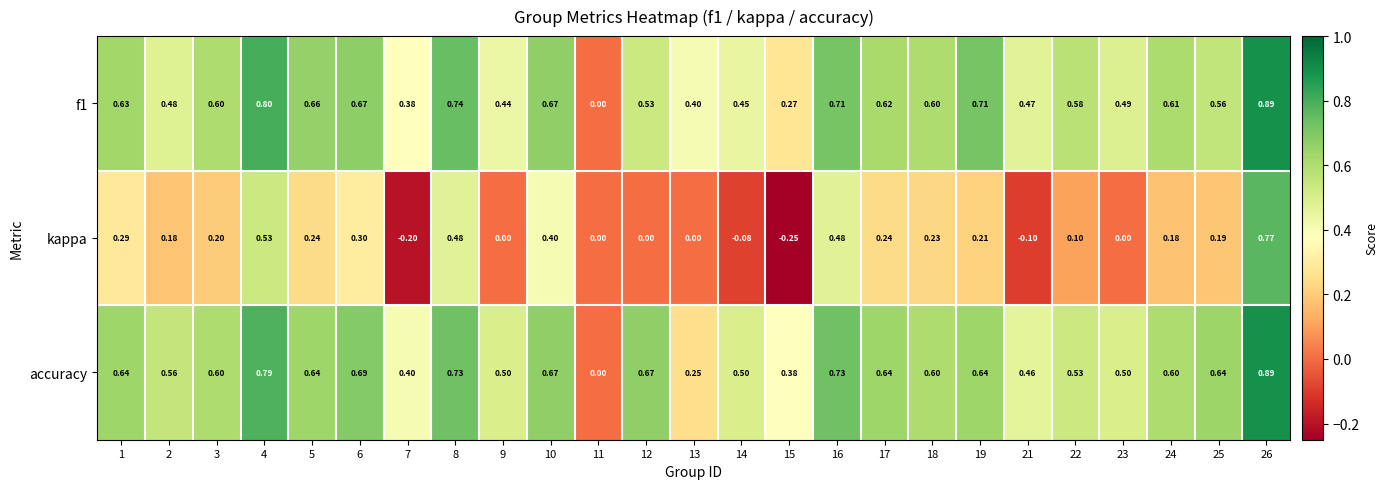

What is the difference between the highest and lowest values at 3?

0.4